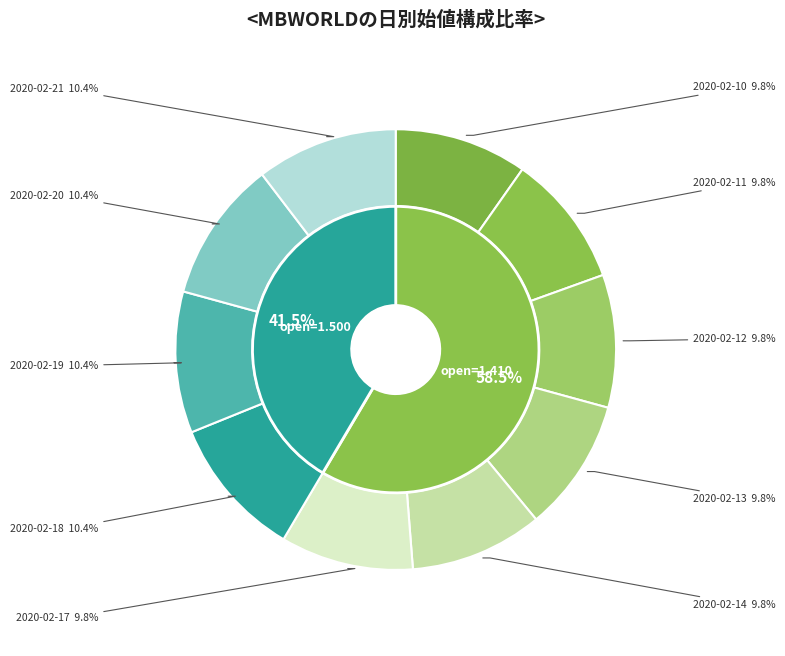

True or false: 2020-02-11 accounts for 16% of the total.

False